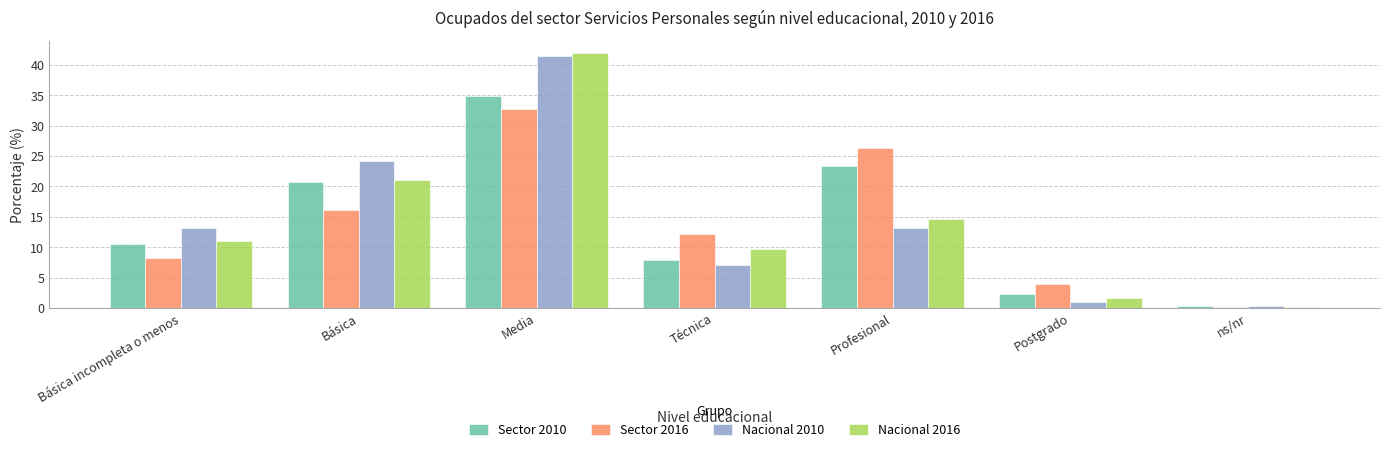

Which series has the largest range (max minus min)?

Nacional 2016